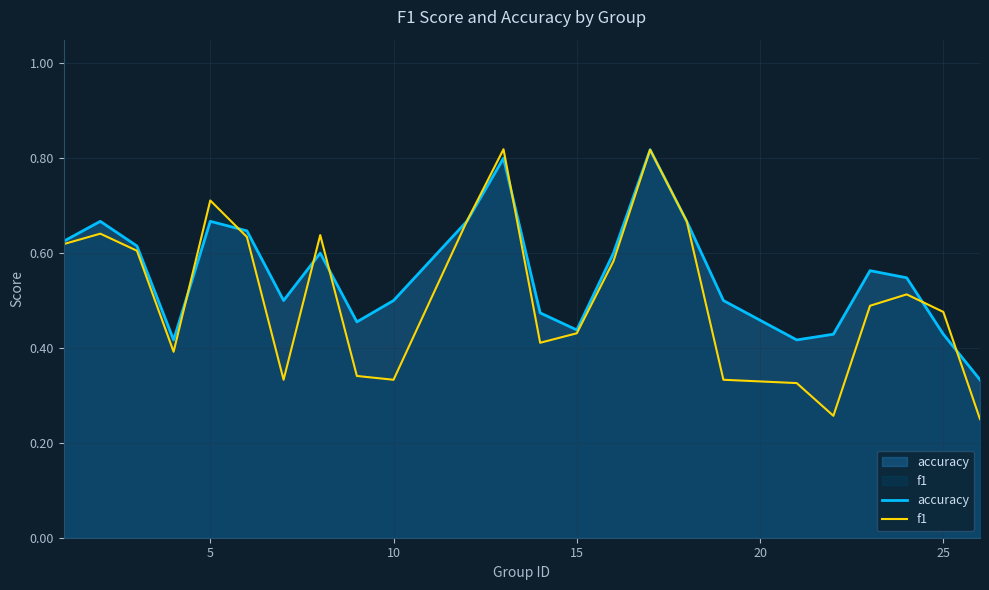

Which series has the largest range (max minus min)?

f1